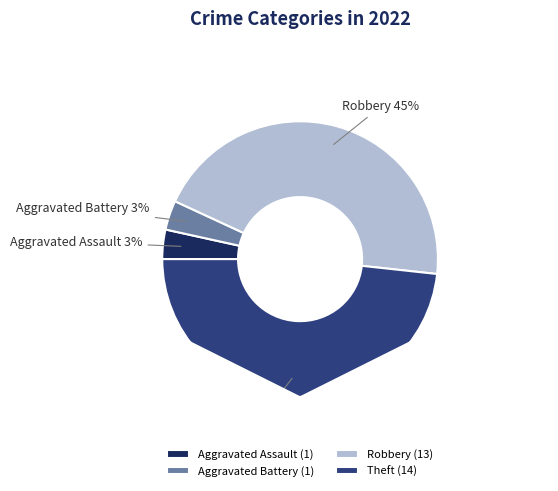

To the nearest percent, what portion does Aggravated Assault represent?

3%